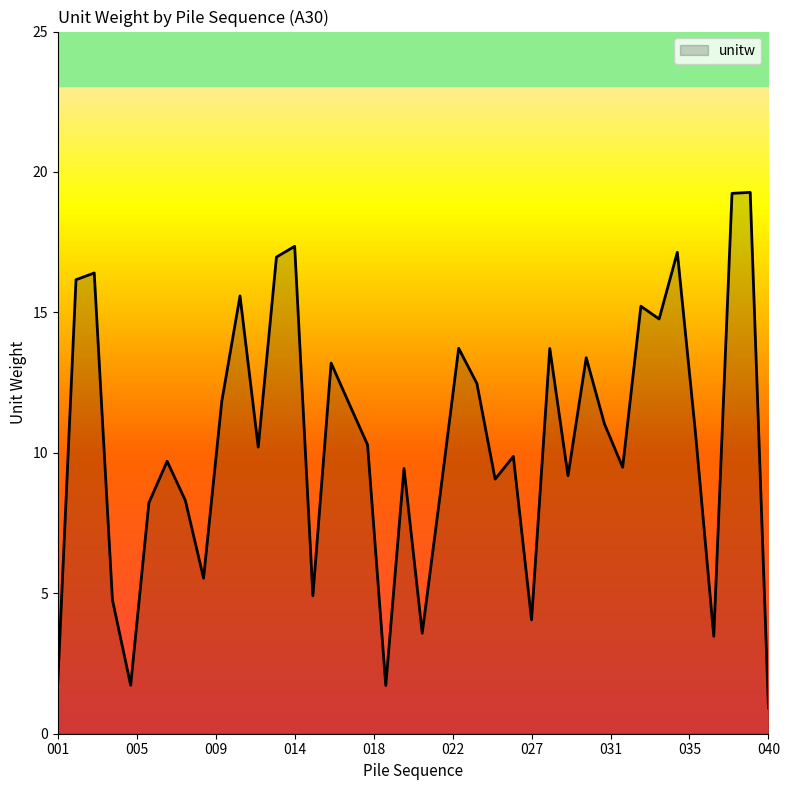

What is the smallest value displayed?

0.9